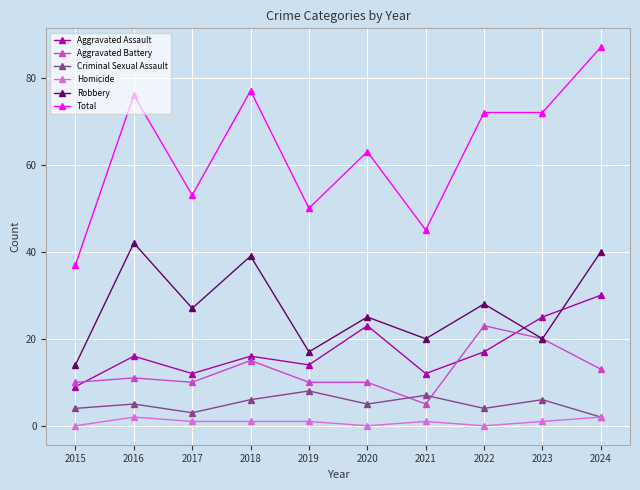

What is the sum of the Criminal Sexual Assault values at 2016 and 2019?

13